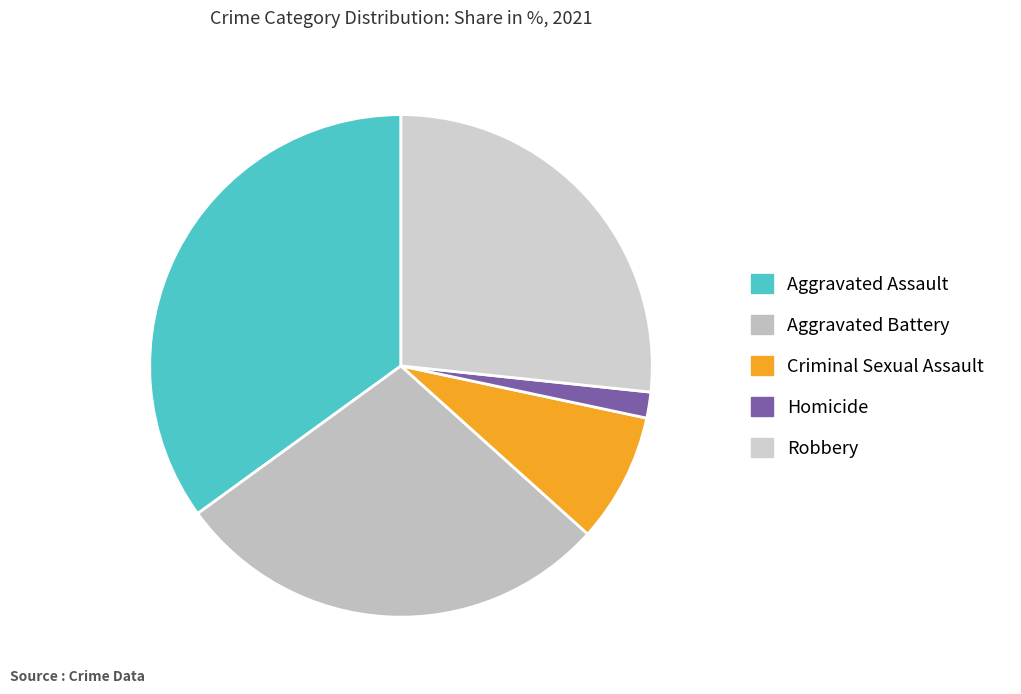

What is the largest slice in the pie chart?

Aggravated Assault